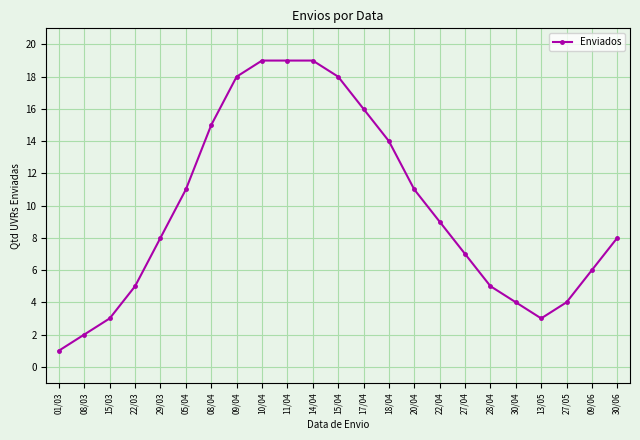

Reading left to right, extract all data points from this chart.

01/03=1	08/03=2	15/03=3	22/03=5	29/03=8	05/04=11	08/04=15	09/04=18	10/04=19	11/04=19	14/04=19	15/04=18	17/04=16	18/04=14	20/04=11	22/04=9	27/04=7	28/04=5	30/04=4	13/05=3	27/05=4	09/06=6	30/06=8